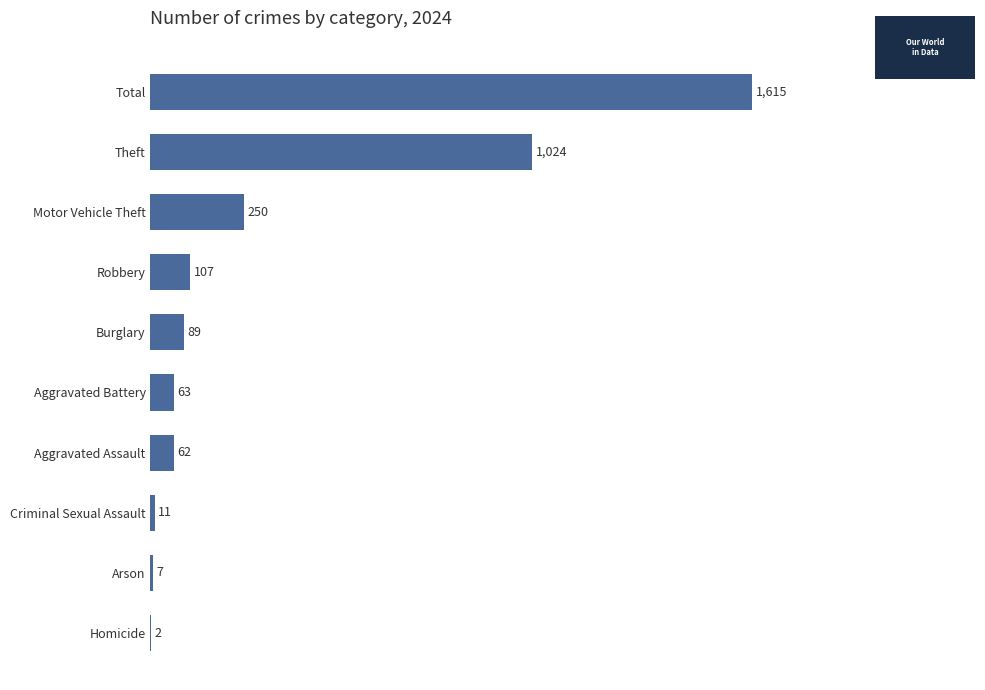

Reading top to bottom, extract all data points from this chart.

Total=1615	Theft=1024	Motor Vehicle Theft=250	Robbery=107	Burglary=89	Aggravated Battery=63	Aggravated Assault=62	Criminal Sexual Assault=11	Arson=7	Homicide=2